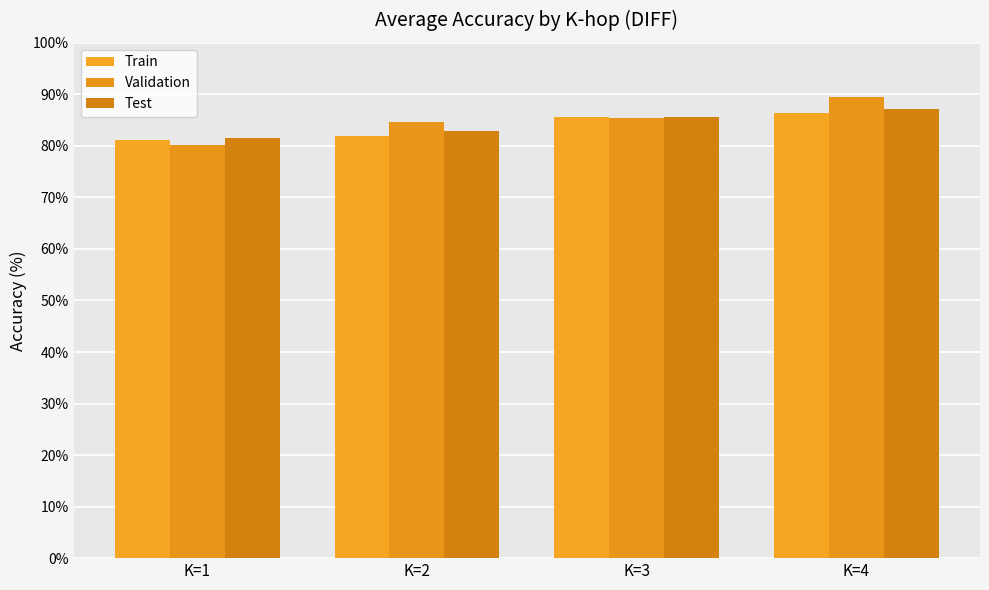

At which category does the chart reach its peak across all series?

K=4